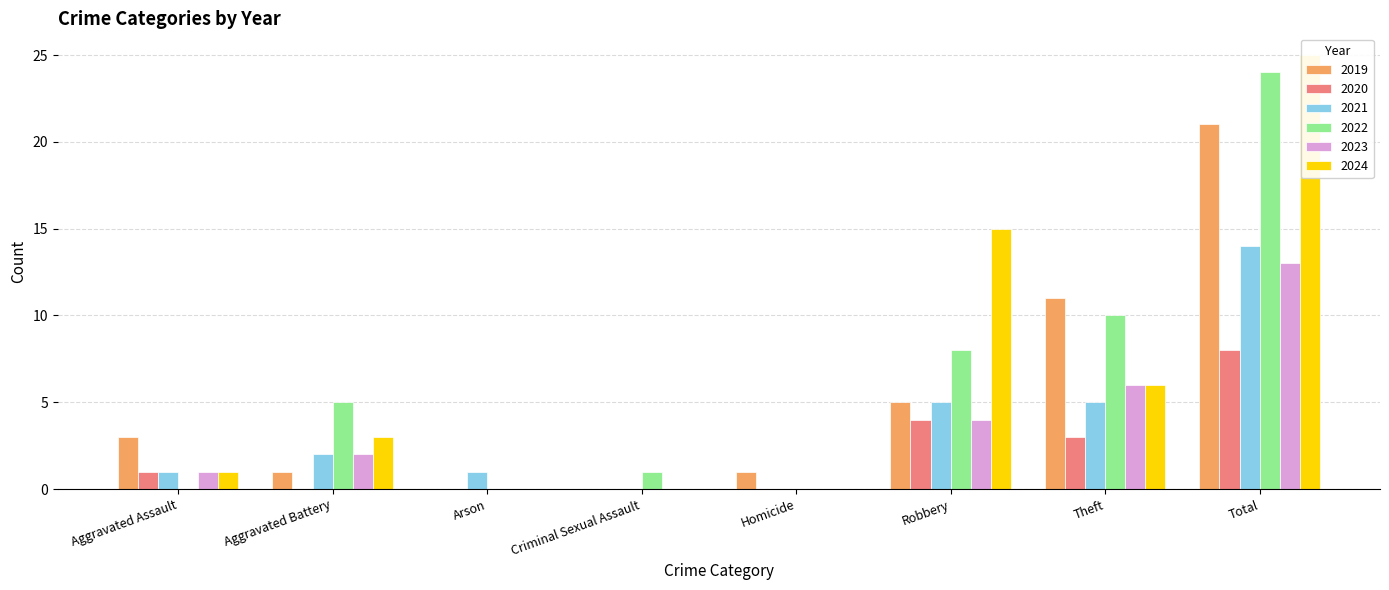

The value of 2022 at Aggravated Battery is 2. True or false?

False